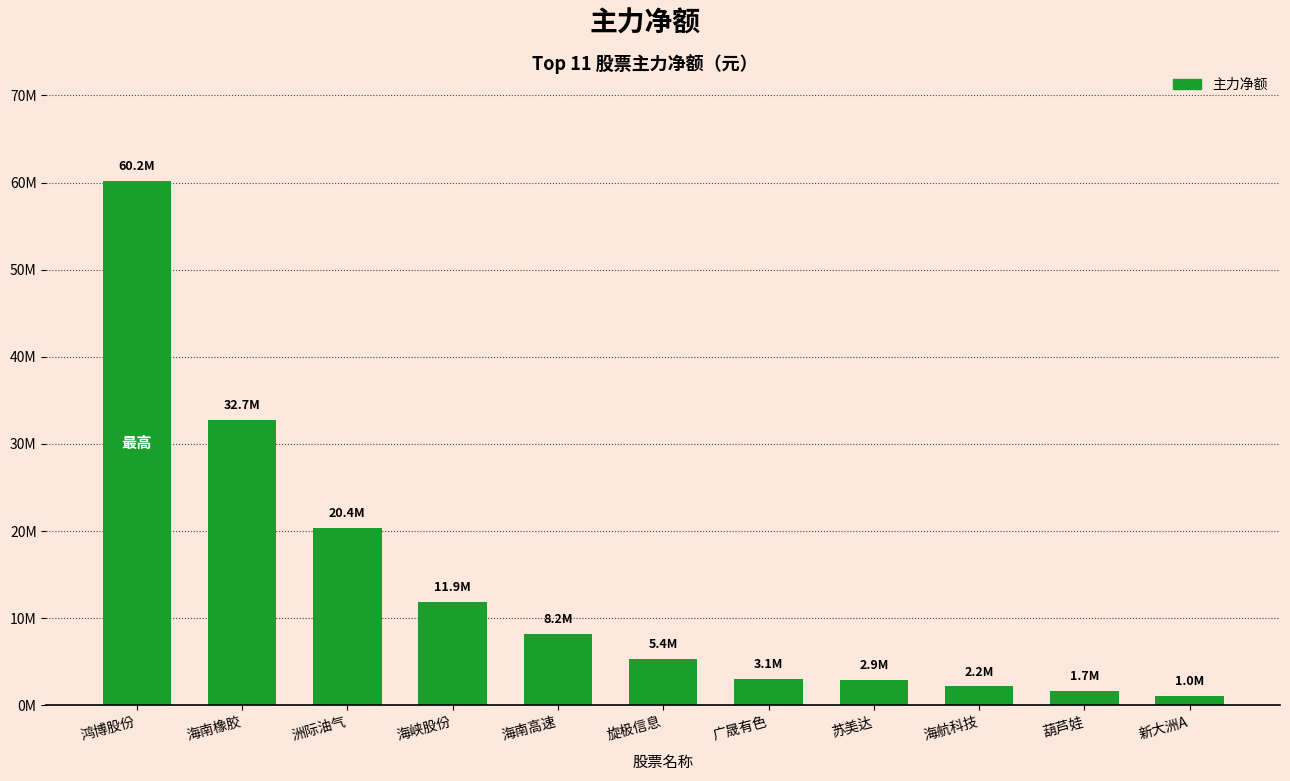

Does the chart contain any negative values?

No